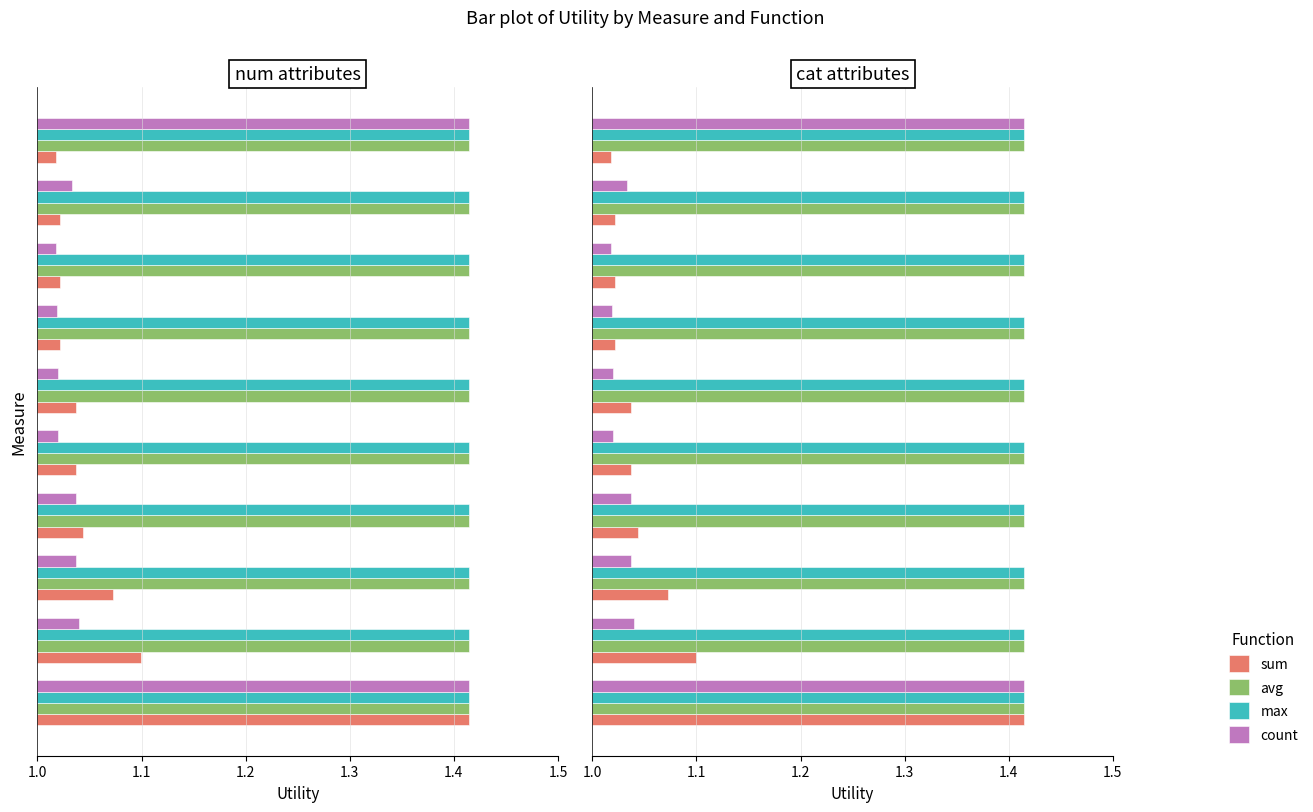

Read the sum value at 1.0.

1.4